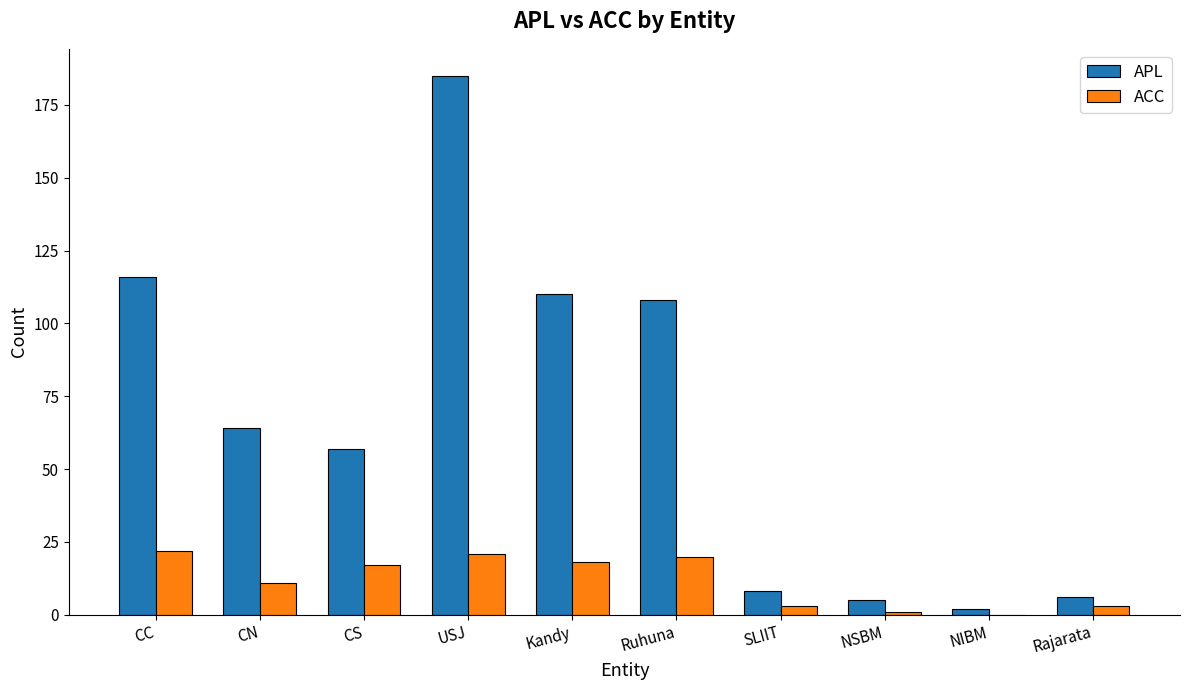

Are the bars grouped side by side (vs. stacked)?

Yes